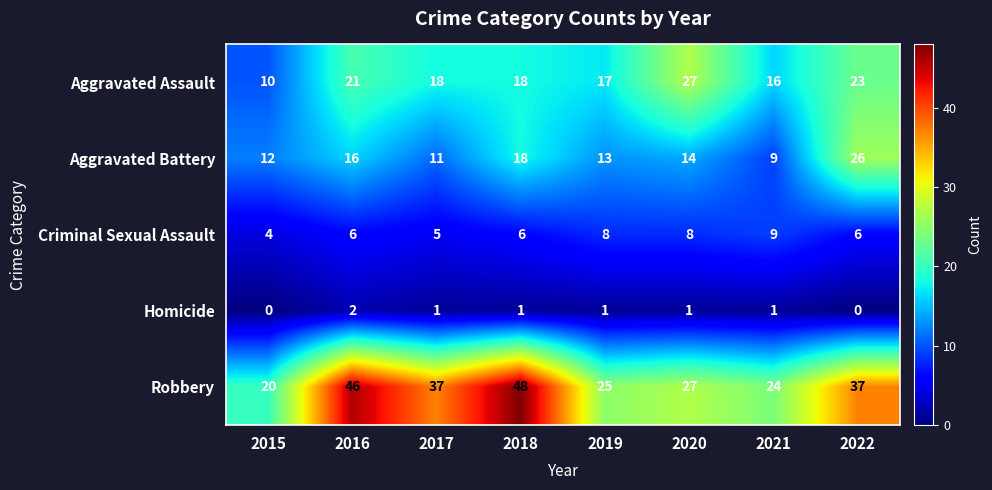

Where does the Robbery series first go above 37?

2016